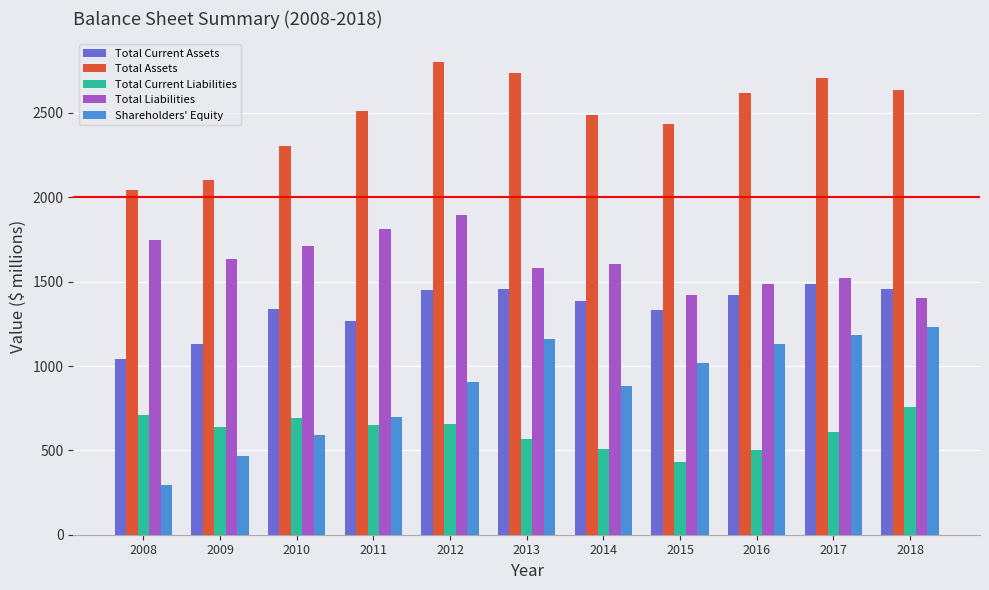

What is the total value across all series at 2017?

7511